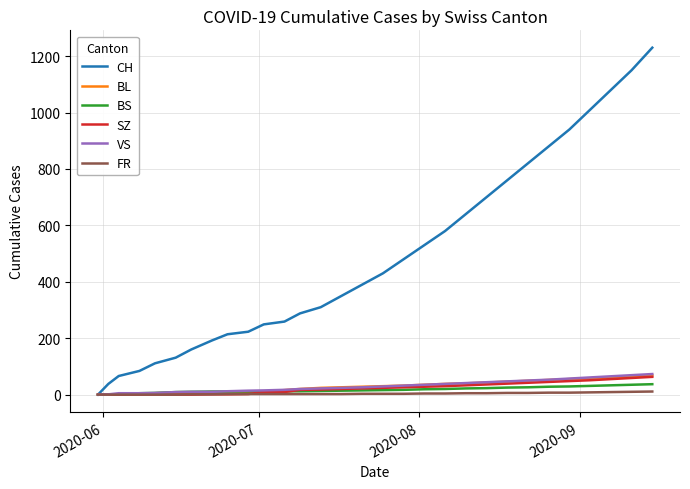

Which series has the largest range (max minus min)?

CH